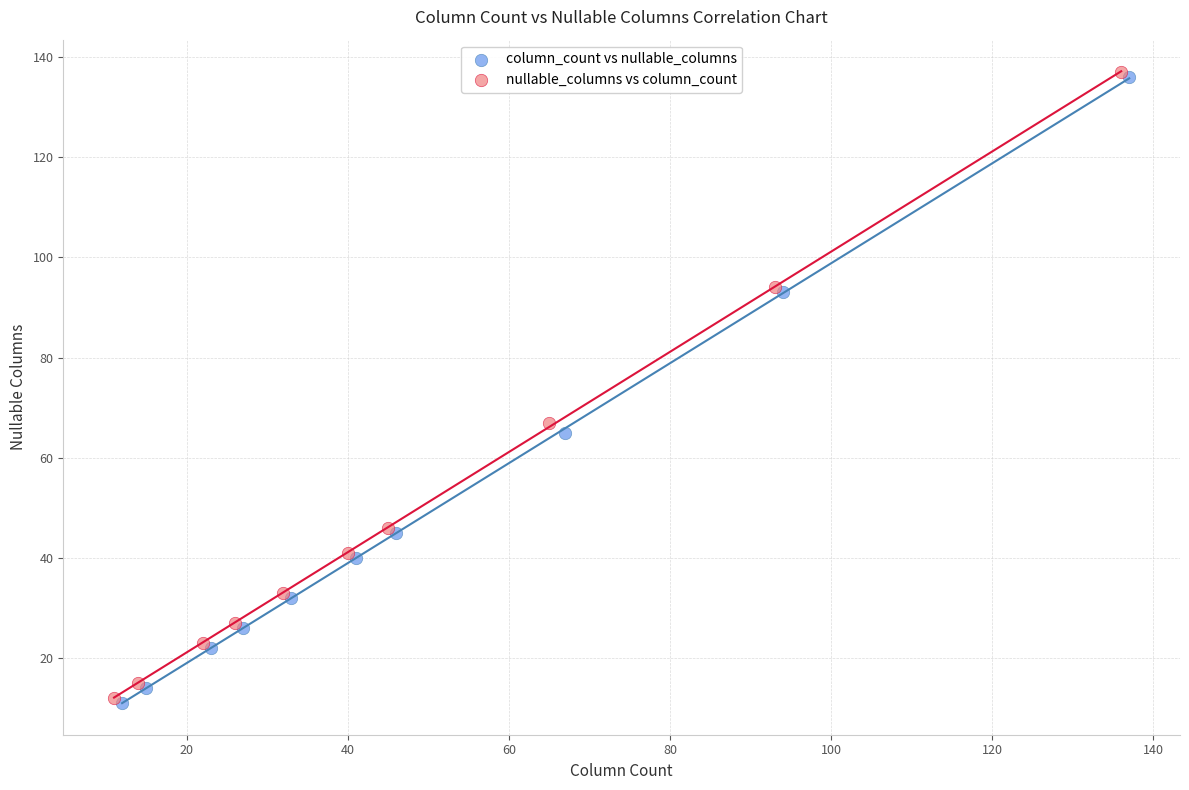

What are all the series names shown in the legend?

column_count vs nullable_columns, nullable_columns vs column_count